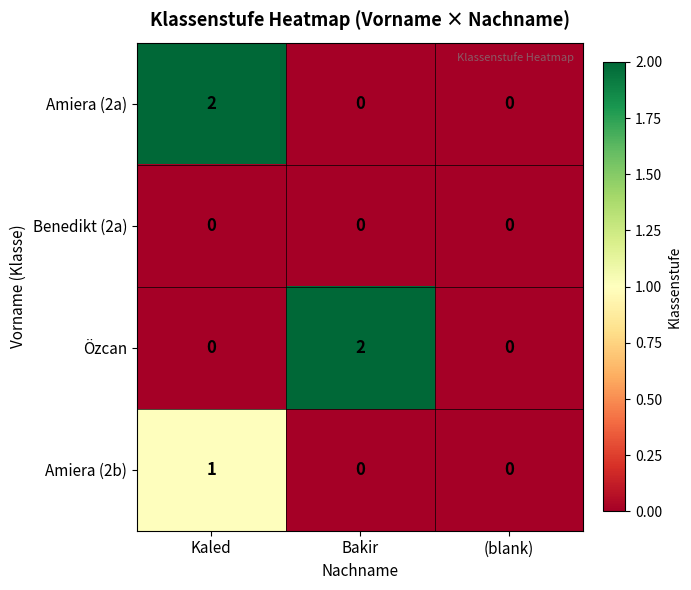

How many data points does each series have?

3